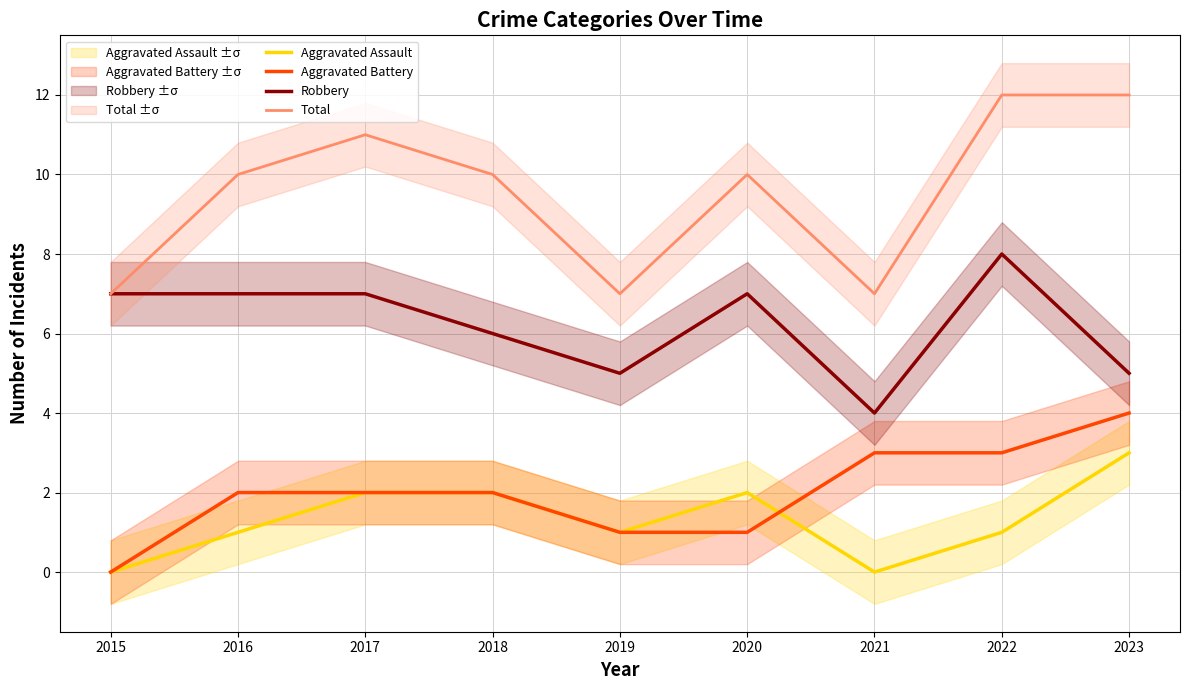

What is the average value of the Robbery series?

6